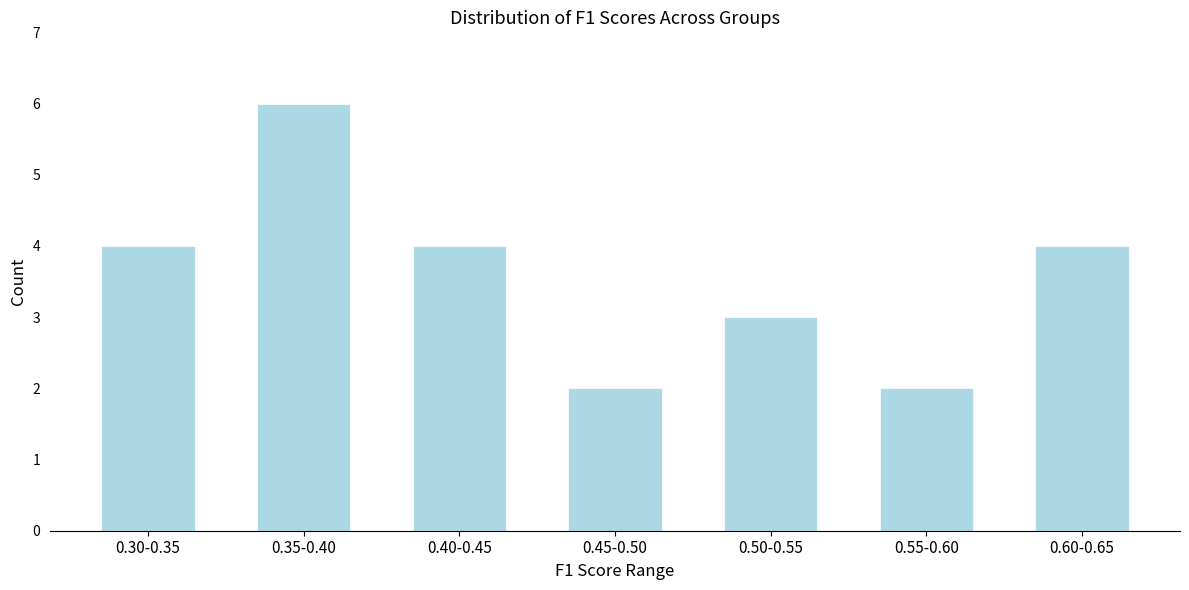

Reading left to right, list all the values displayed in this chart.

4	6	4	2	3	2	4